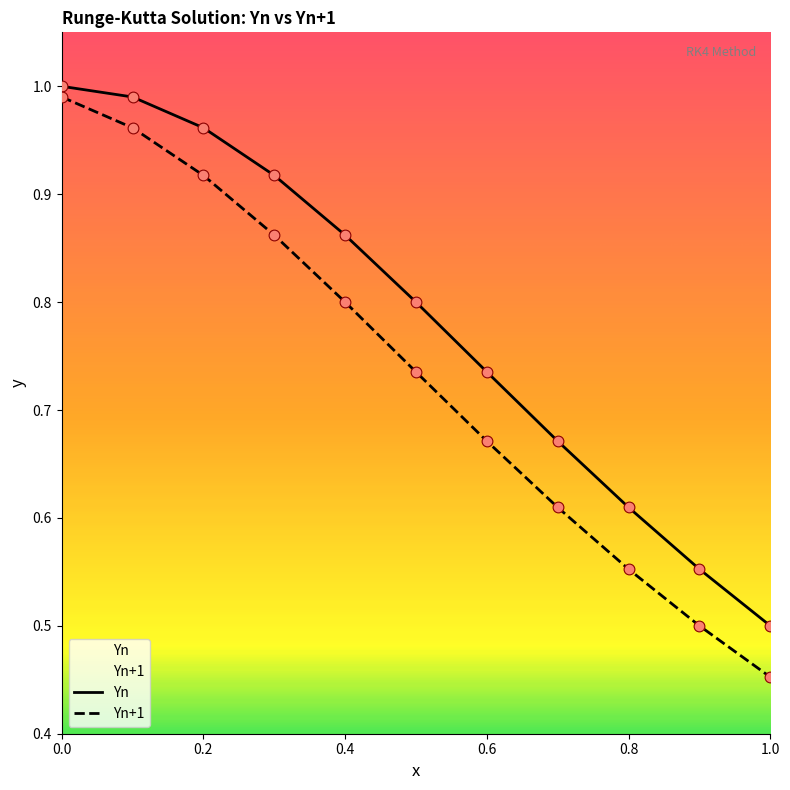

Which series has the largest Y range (max minus min)?

Yn+1